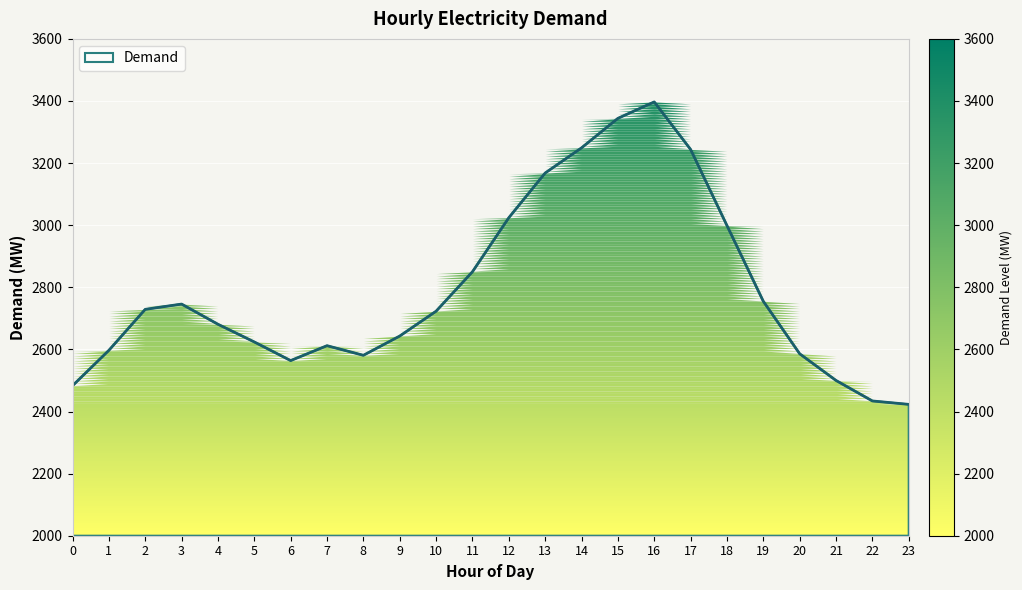

True or false: there are more than 1 points higher than both neighbors.

True